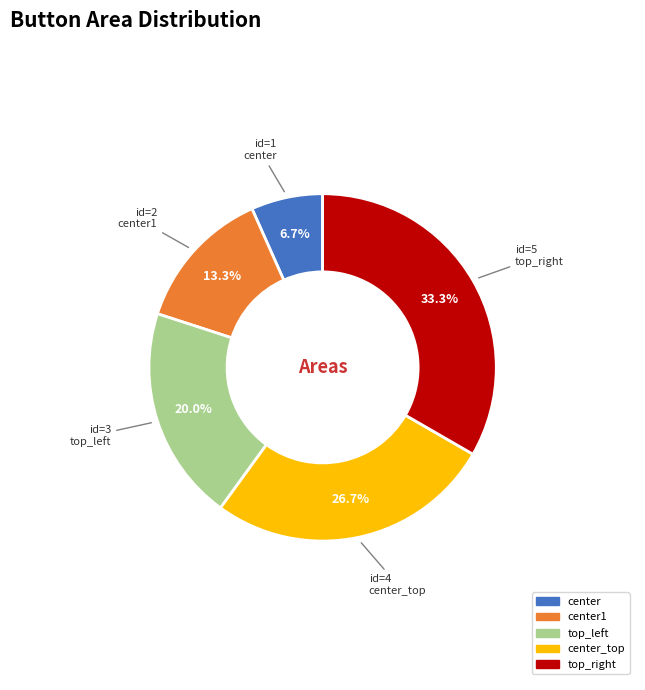

Which has a higher value, top_left or center_top?

center_top